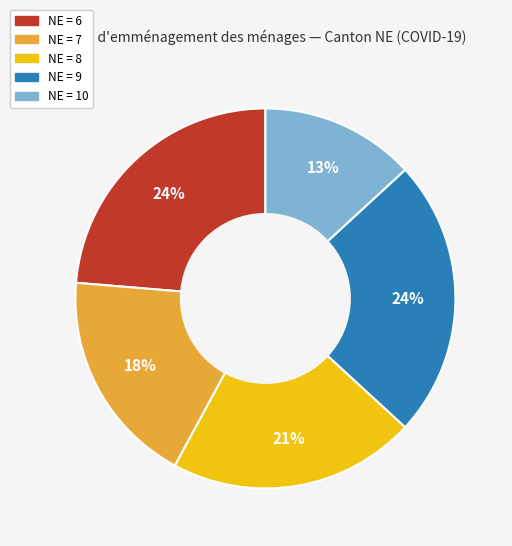

Count the number of slices in the pie.

5